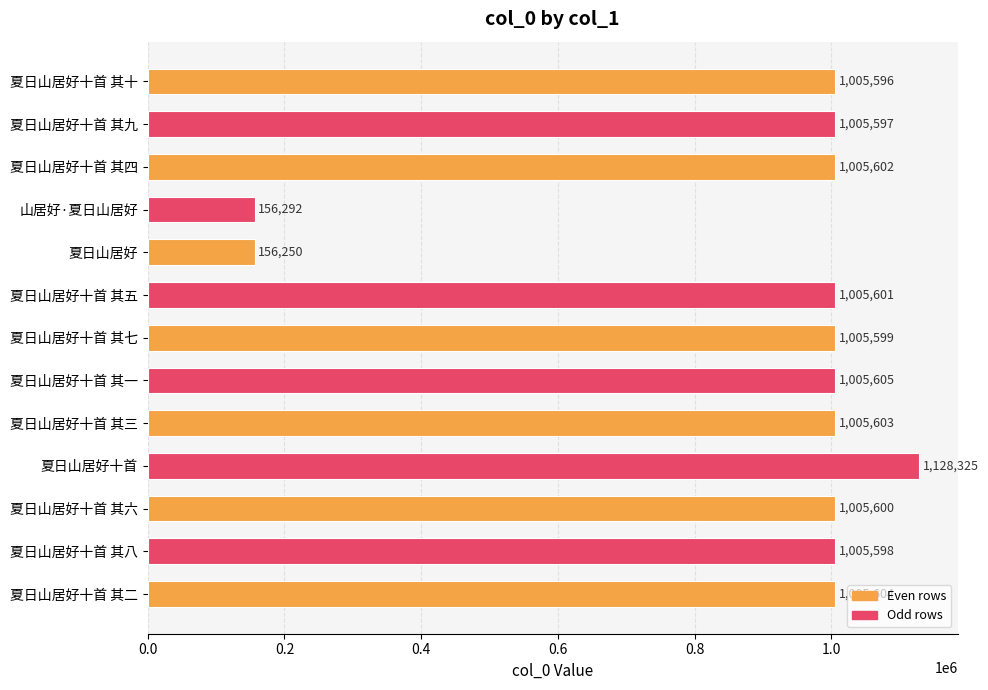

Reading top to bottom, what are all the values shown in this chart?

1005596	1005597	1005602	156292	156250	1005601	1005599	1005605	1005603	1128325	1005600	1005598	1005604